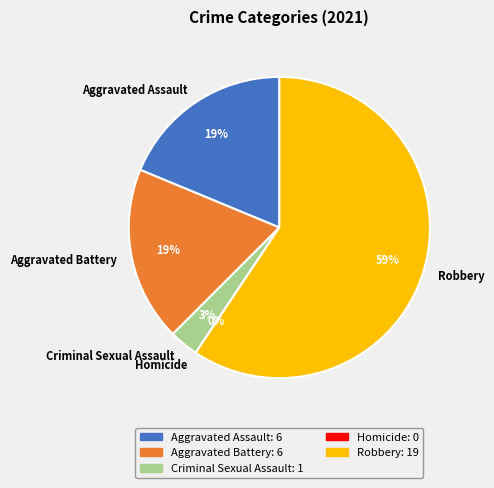

Combined, do Aggravated Assault and Homicide account for over 50%?

No